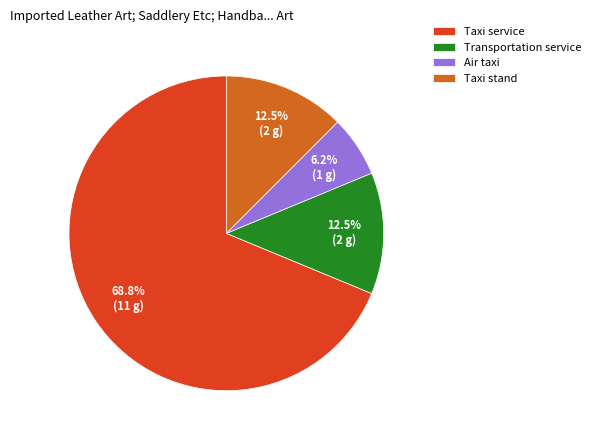

Which slice is the largest?

Taxi service